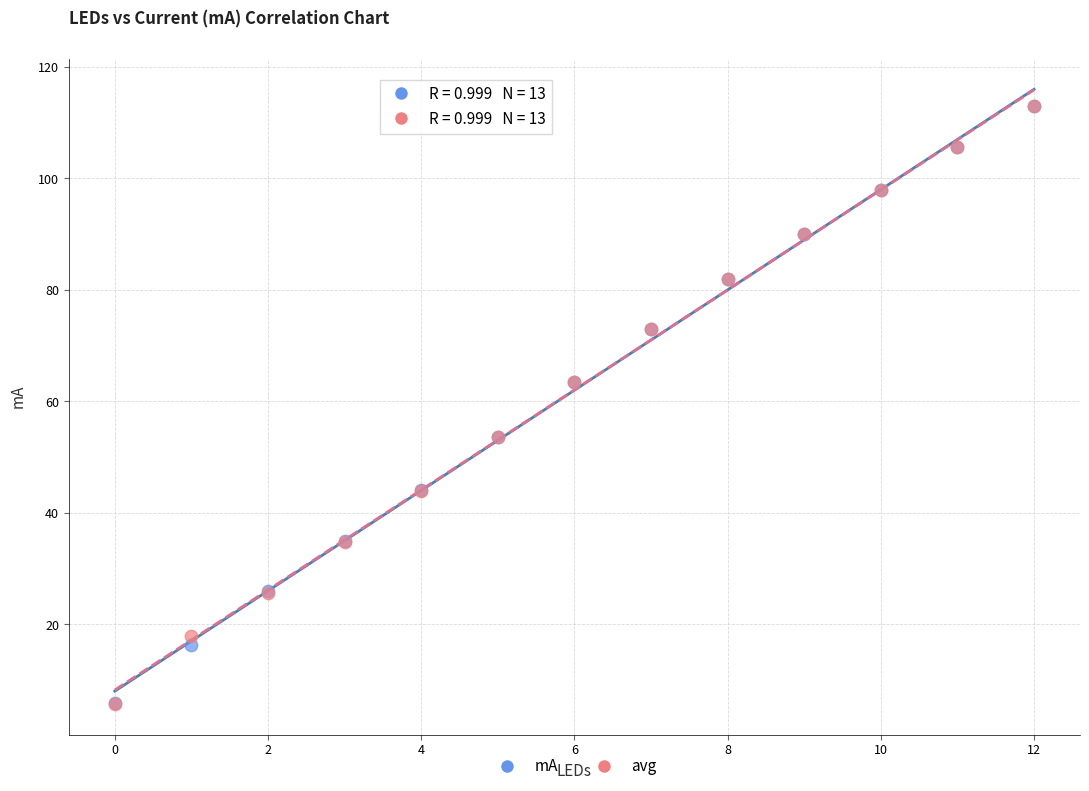

Which series has the widest spread of Y values?

avg